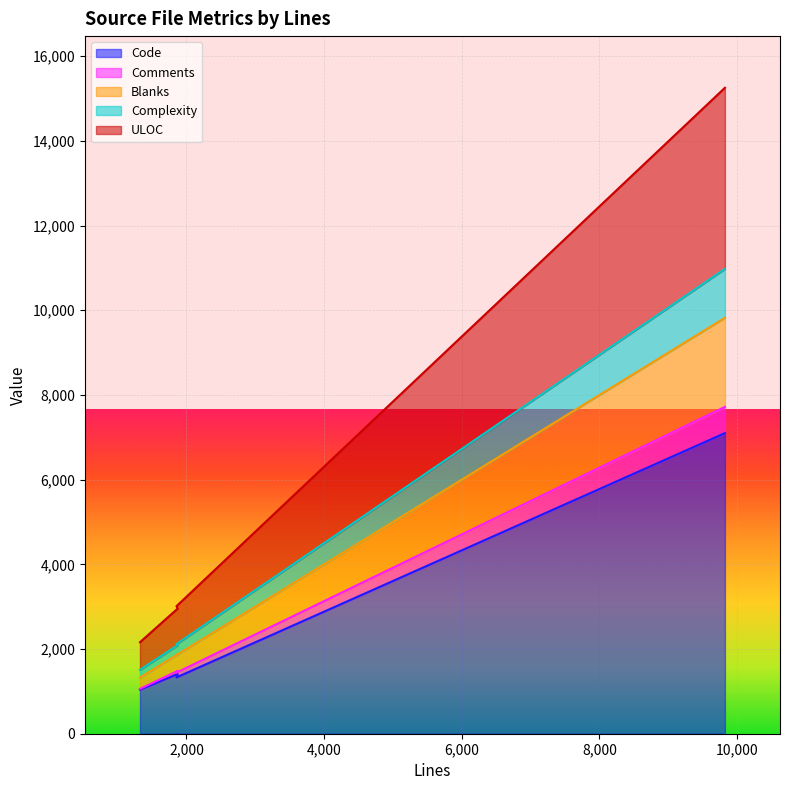

What is the highest value of the Code series?

7099